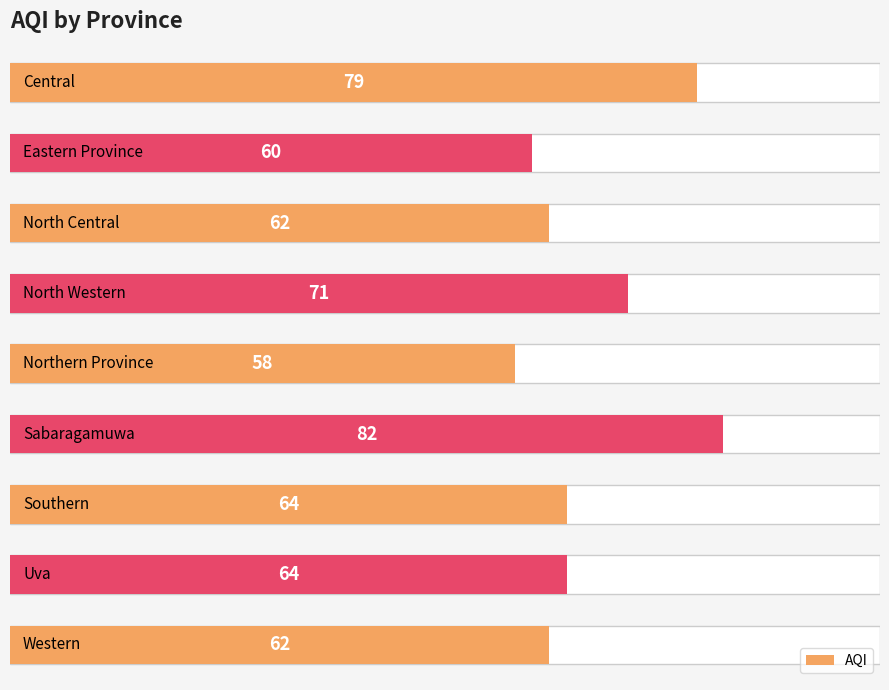

What is the maximum value shown in the chart?

82